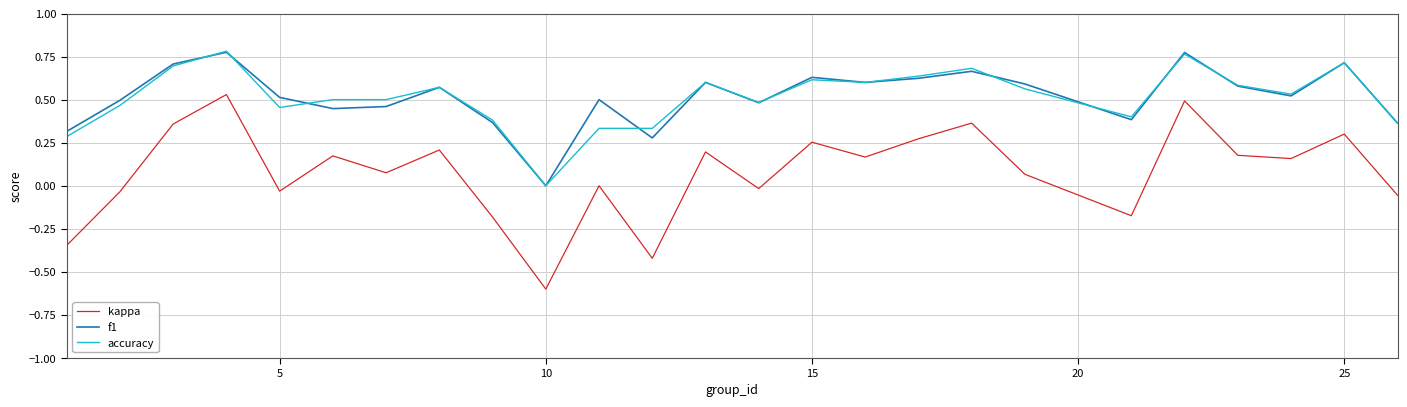

How many f1 values are between 0 and 1?

25